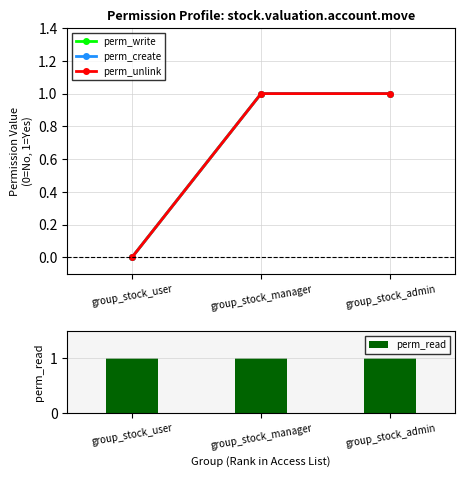

What position from the left is group_stock_manager?

2